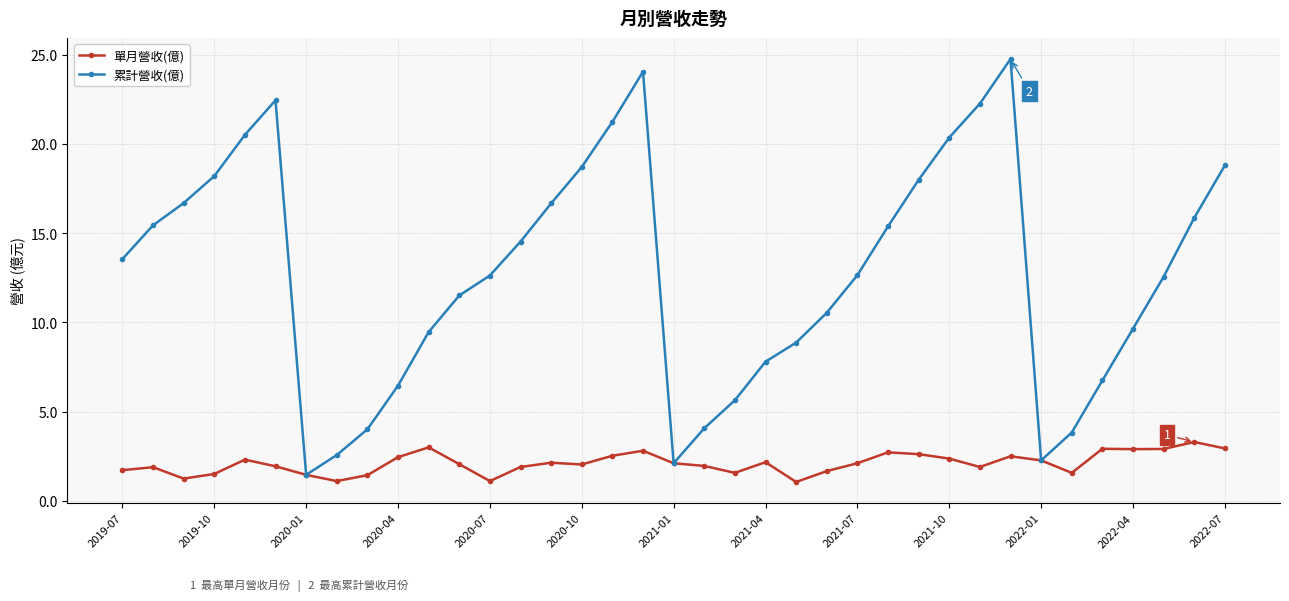

Which series has the largest total across all categories?

累計營收(億)